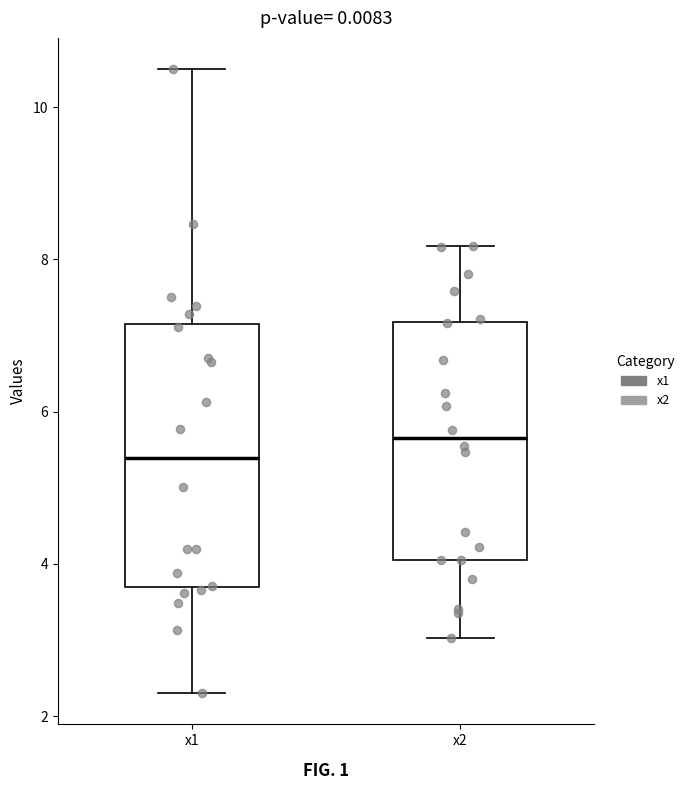

Which box's median line is the lowest?

x1